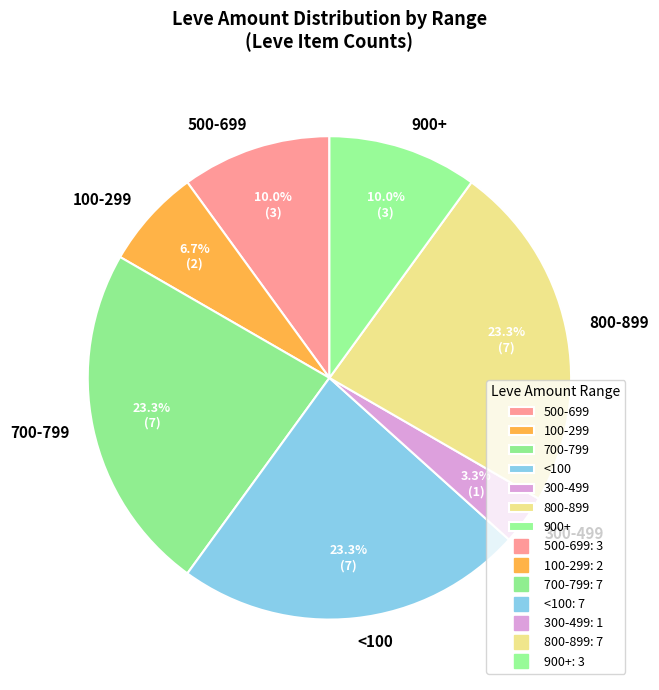

Is there a majority slice in this chart?

No